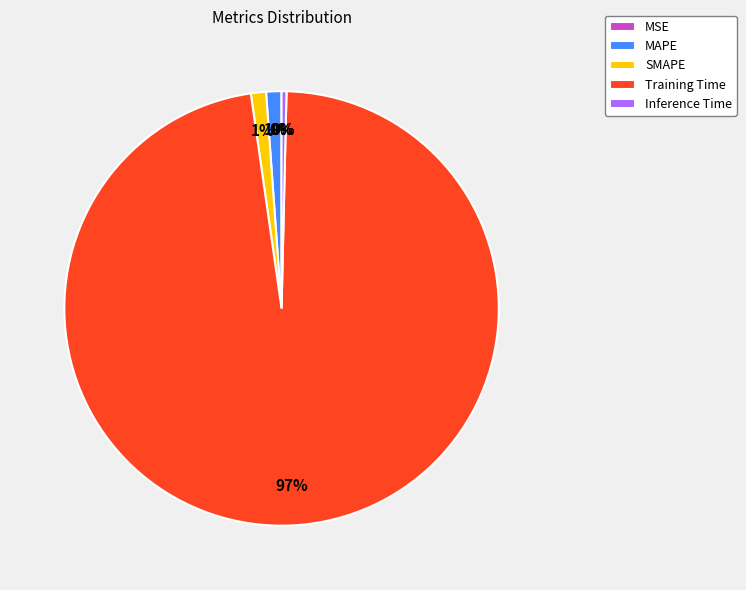

Between Inference Time and MAPE, which is larger?

MAPE